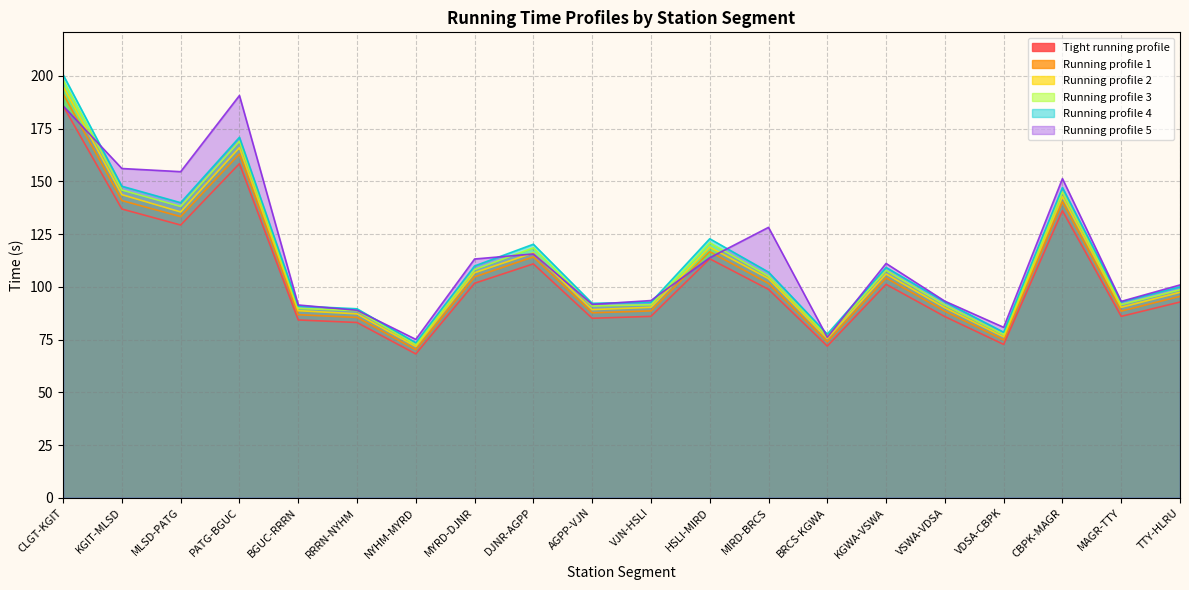

Count the number of categories in the chart.

20